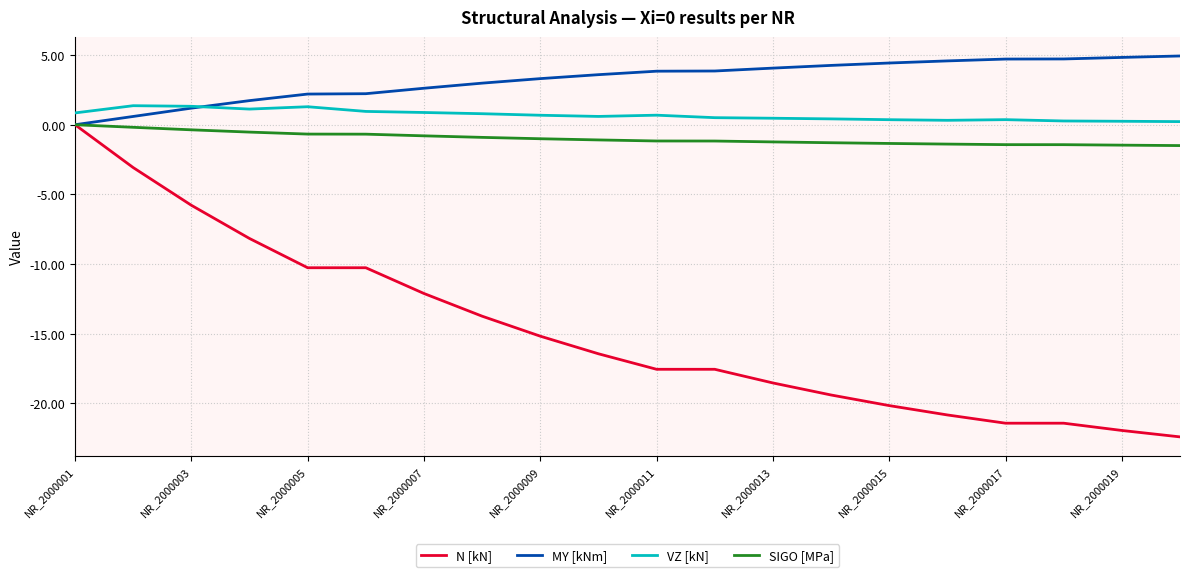

Which series has the largest total across all categories?

MY [kNm]